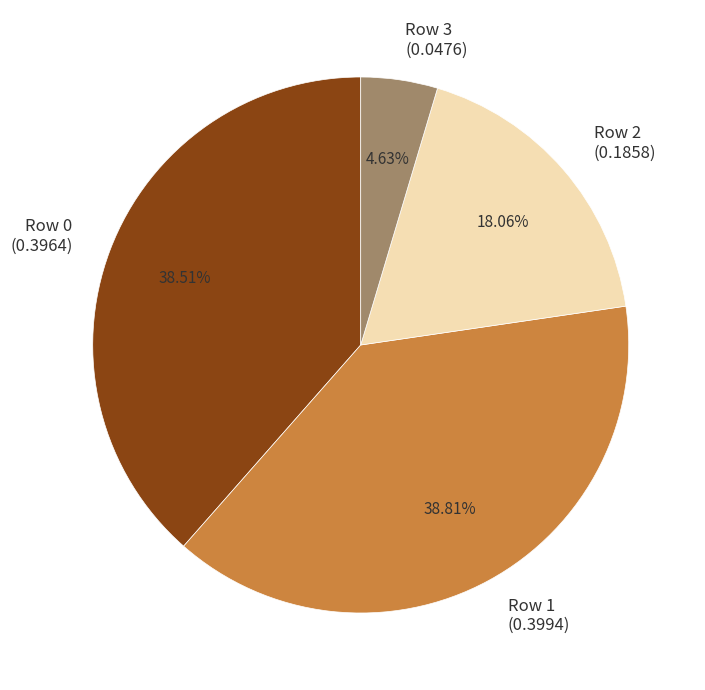

Is there any slice that represents more than half of the pie?

No